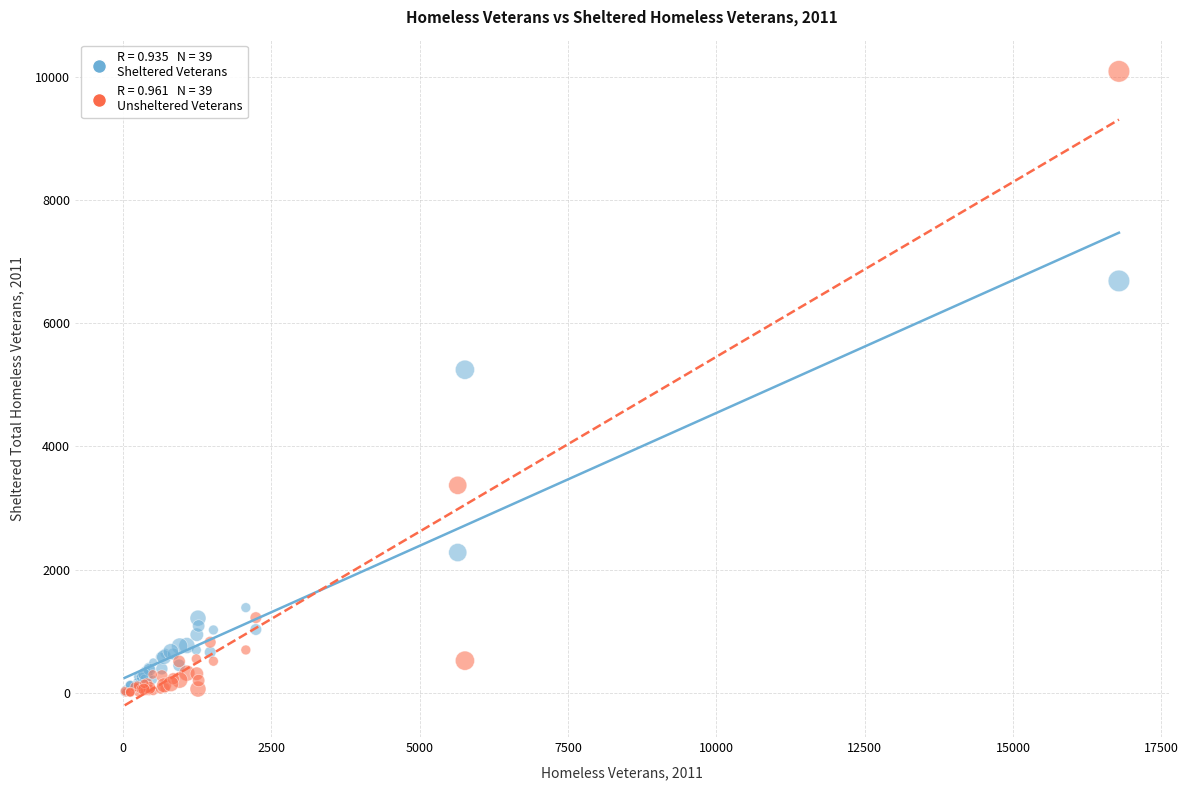

Across all series, what Y value is closest to 5048?

5246